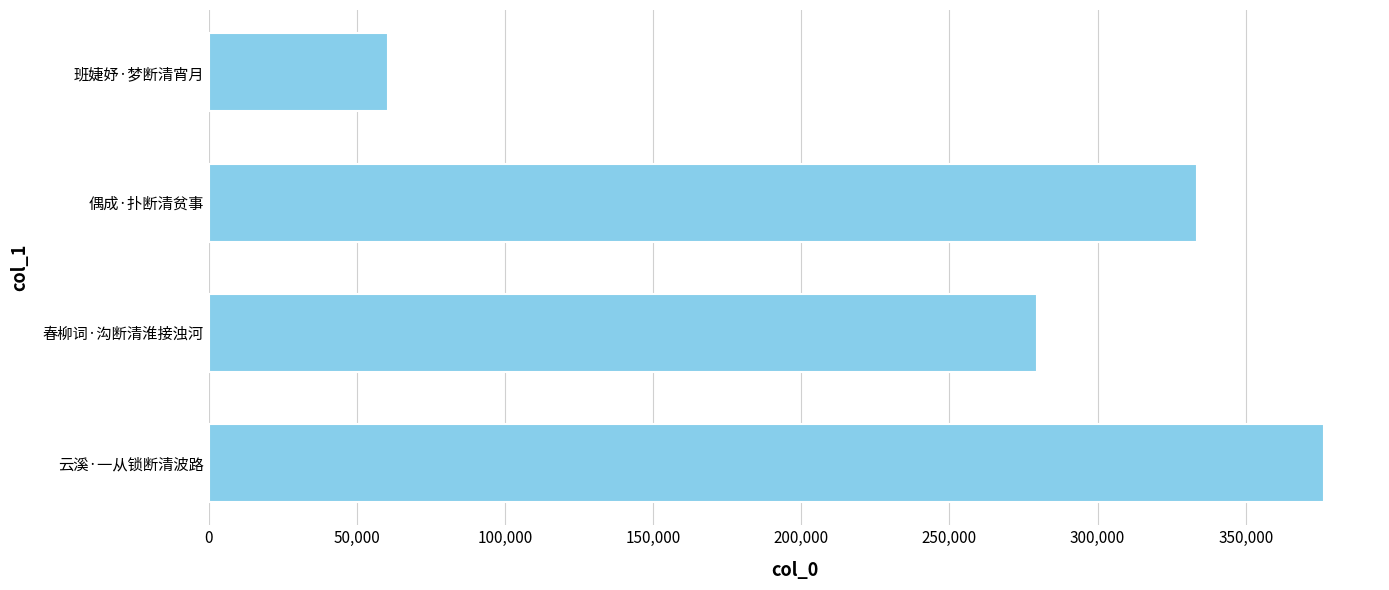

Count the number of categories in the chart.

4